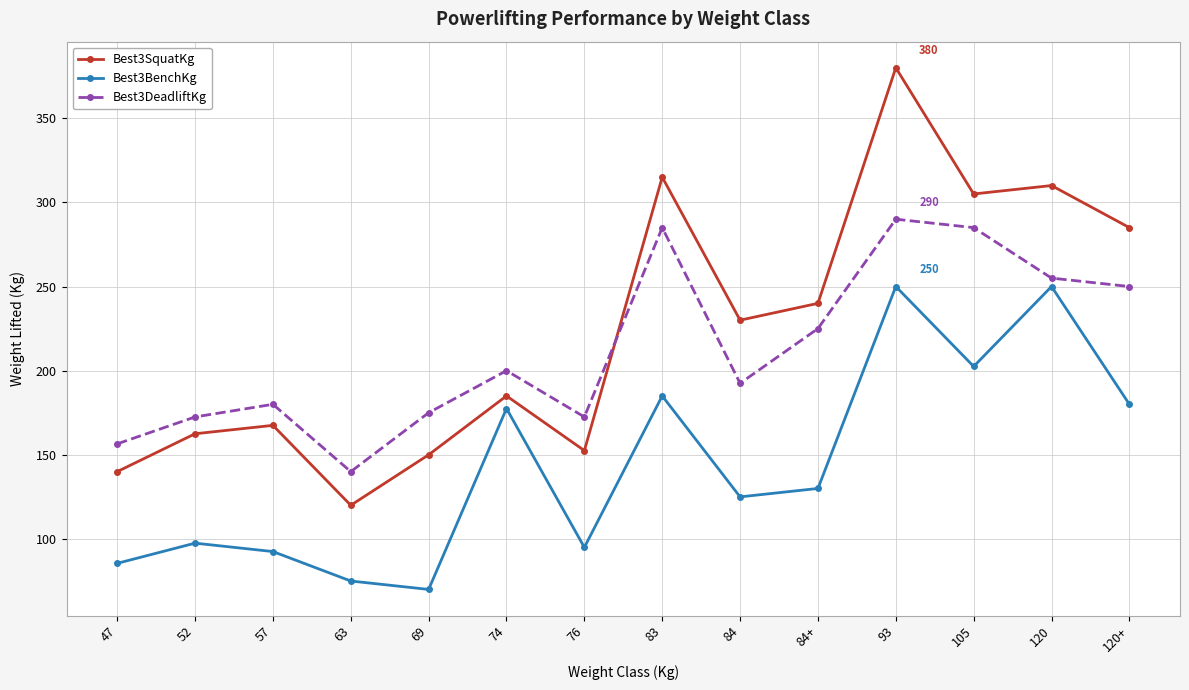

True or false: Best3DeadliftKg has a value of 175.0 at 69.

True